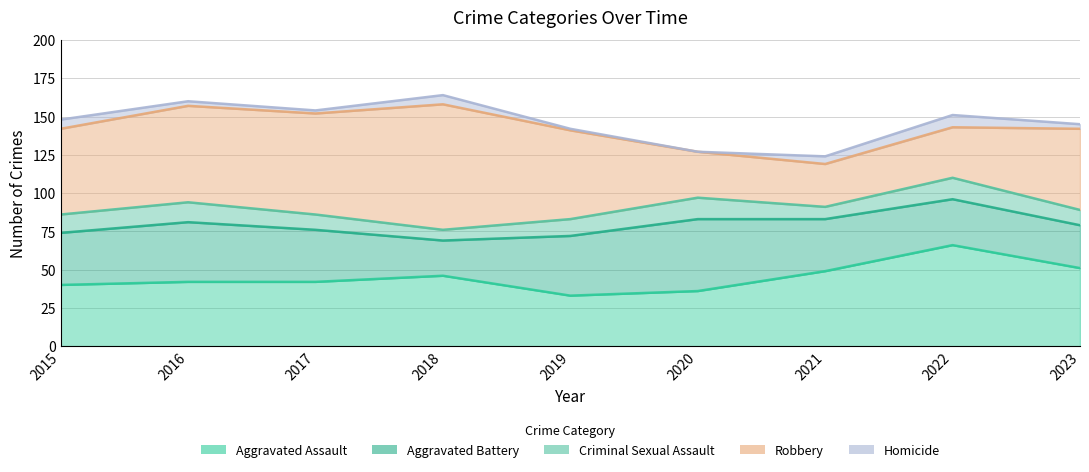

The value of Robbery at 2021 is 10. True or false?

False